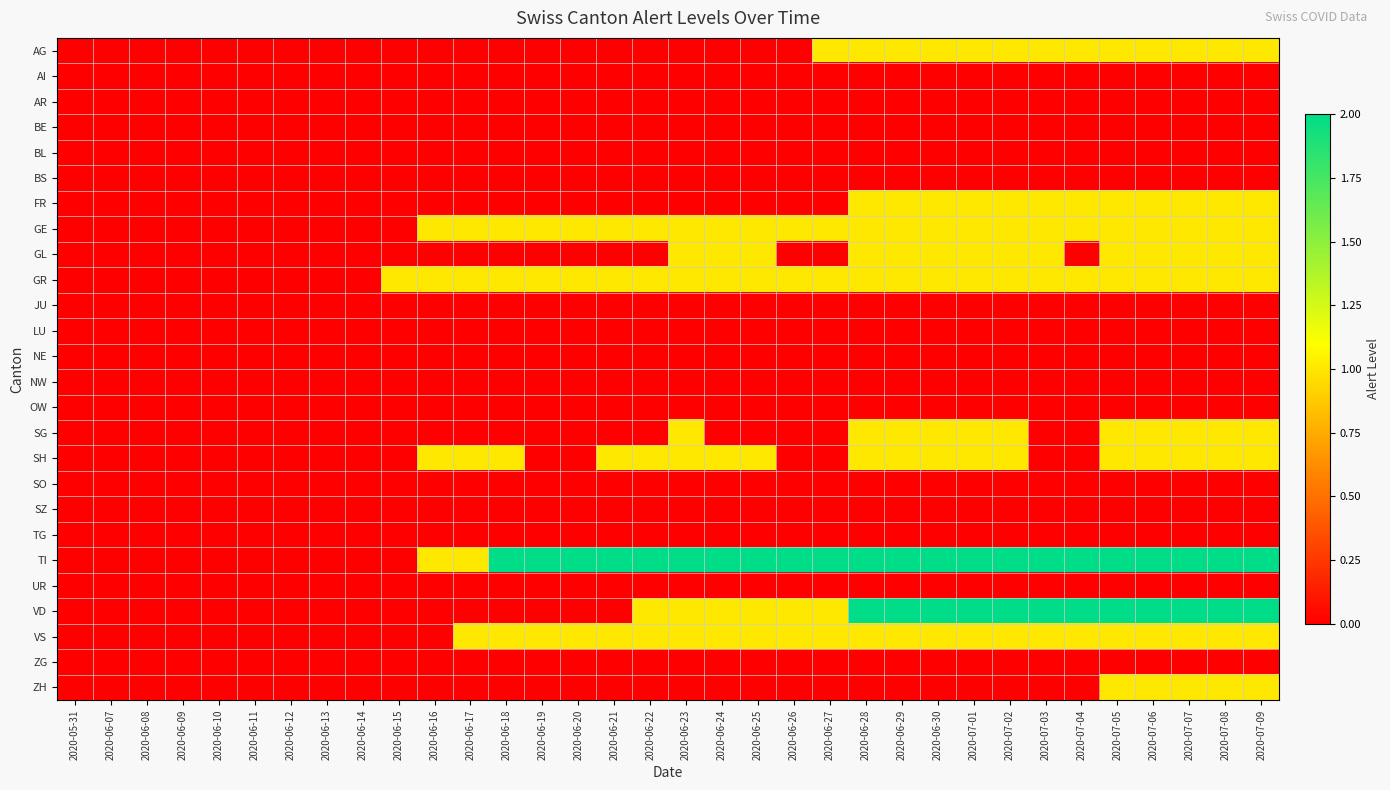

What is the total value across all series at 2020-06-30?

12